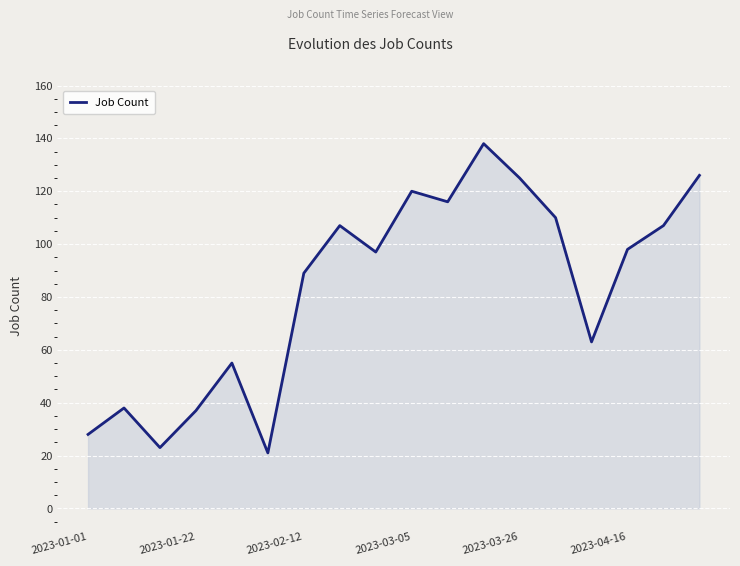

What is the maximum value shown in the chart?

138